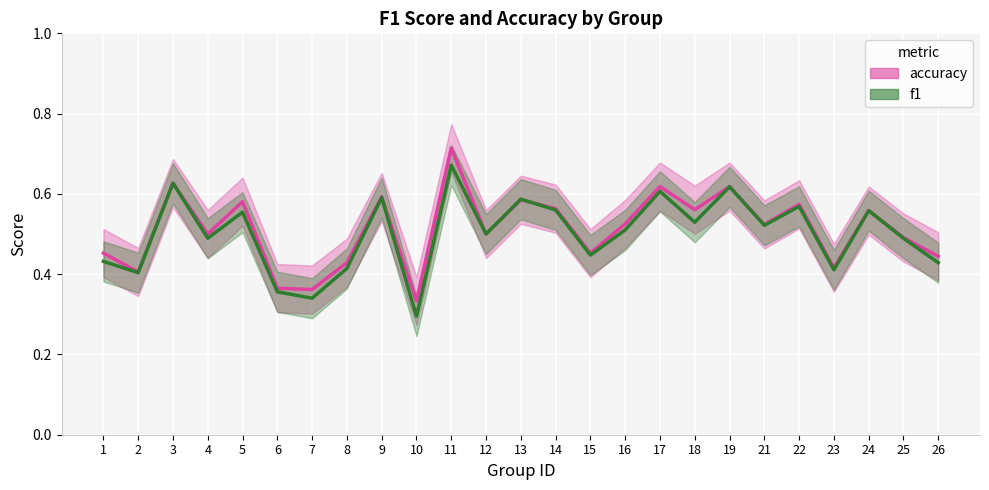

What are all the series names shown in the legend?

accuracy, f1